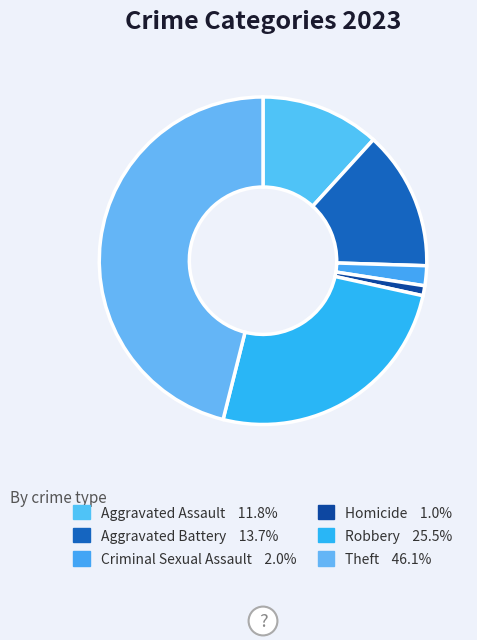

Is there any slice that represents more than half of the pie?

No